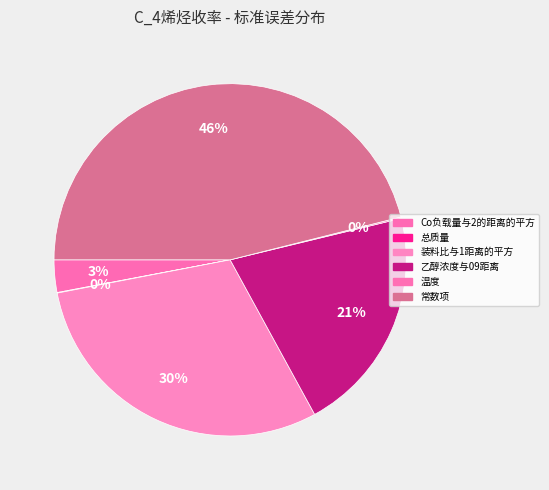

Does 温度 account for over 50% of the chart?

No